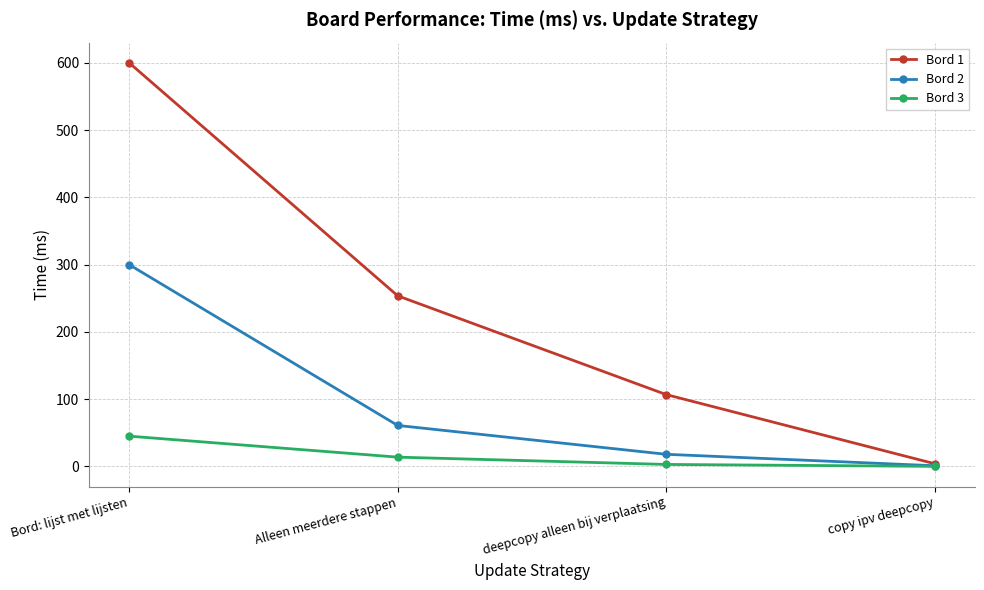

True or false: Bord 3 has more than 1 points higher than both neighbors.

False